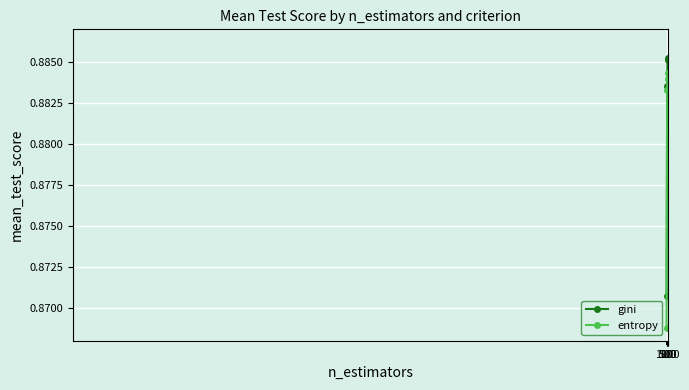

True or false: gini and entropy cross at least once.

False